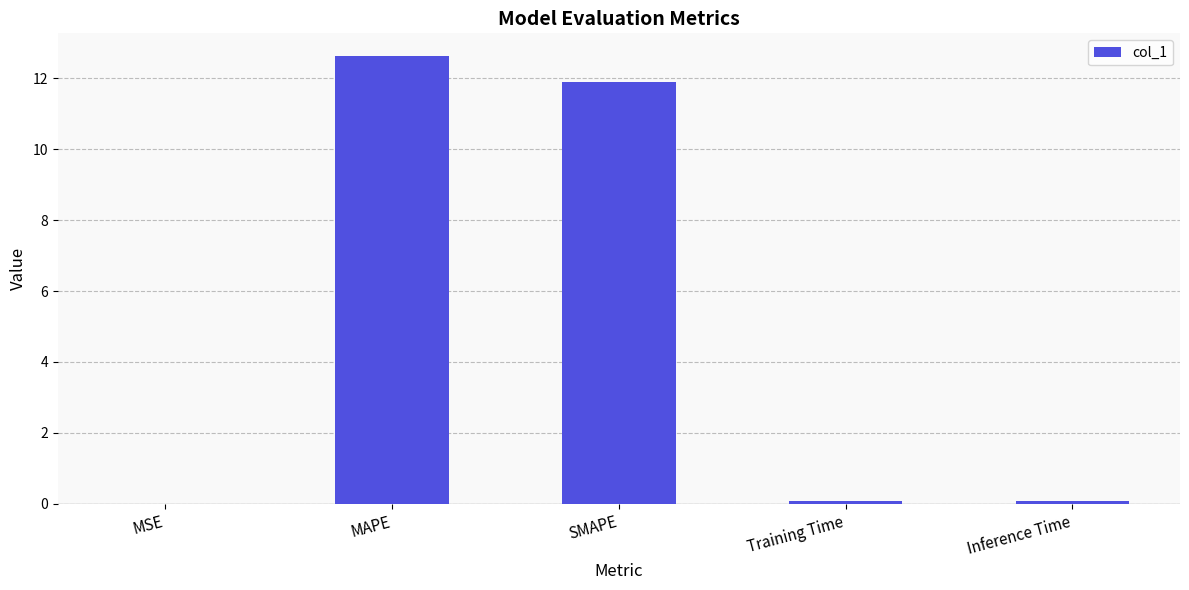

What is the change in value from MAPE to SMAPE?

-0.8